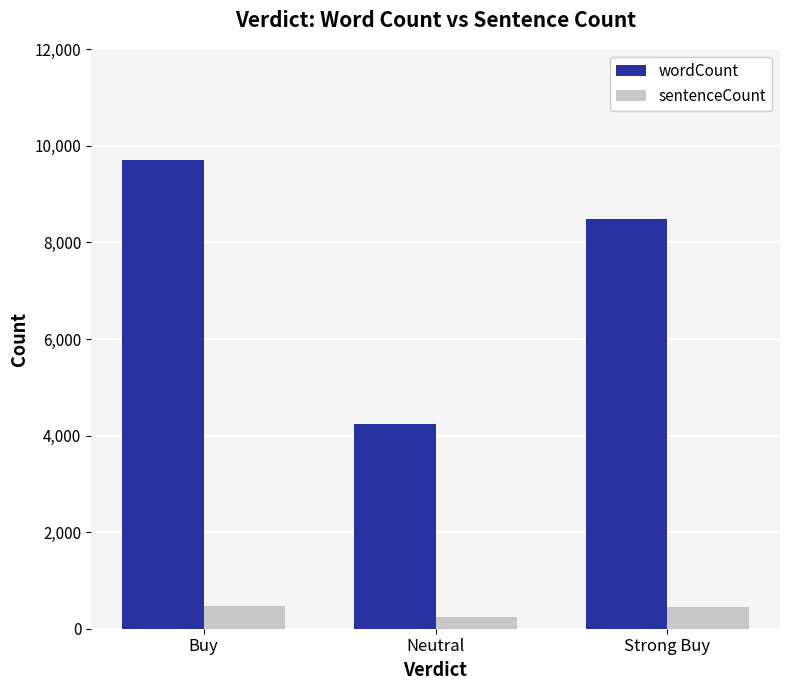

What is the average value of the wordCount series?

7476